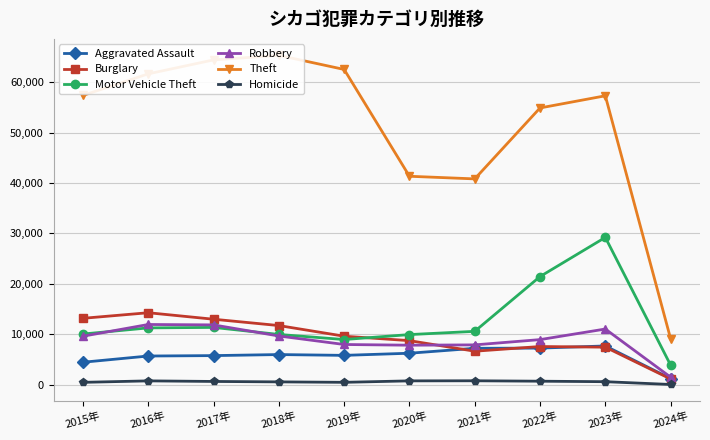

Is it true that Theft equals 57350 at 2015年?

True